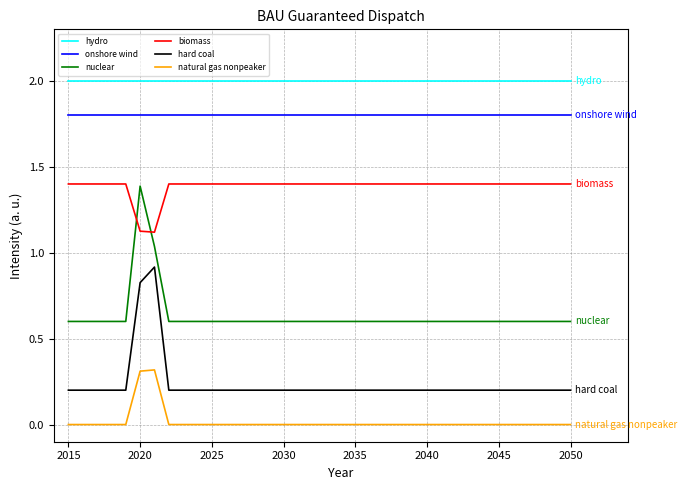

What is the minimum value for hard coal?

0.2